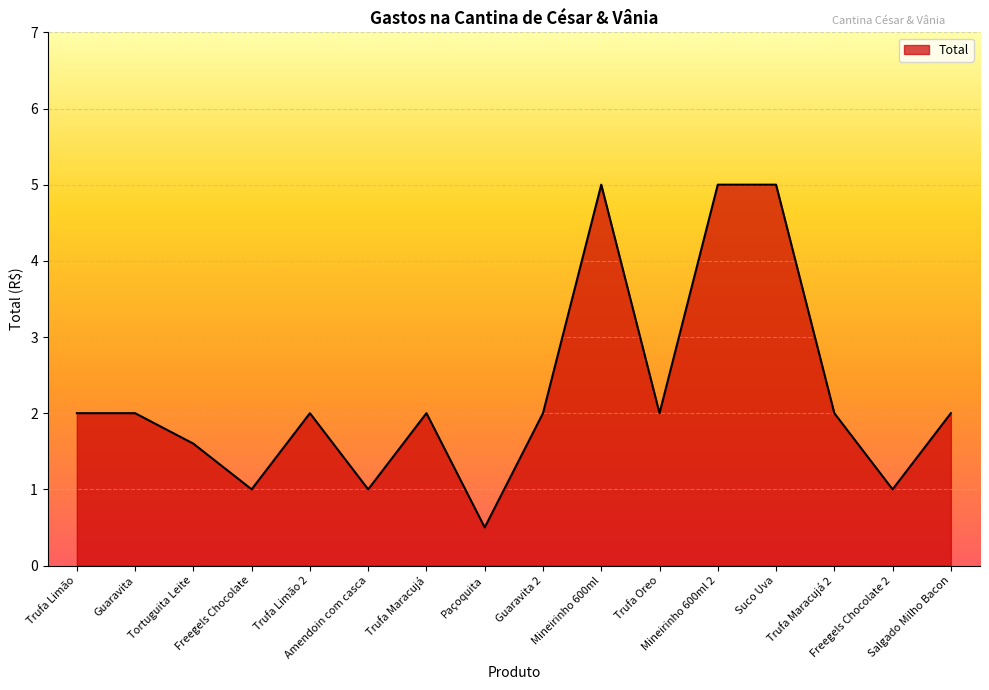

What is the change in value from Paçoquita to Freegels Chocolate 2?

+0.5